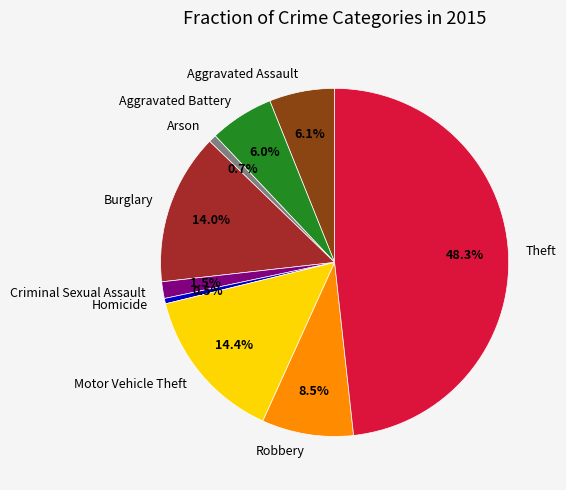

How many segments does this pie chart have?

9